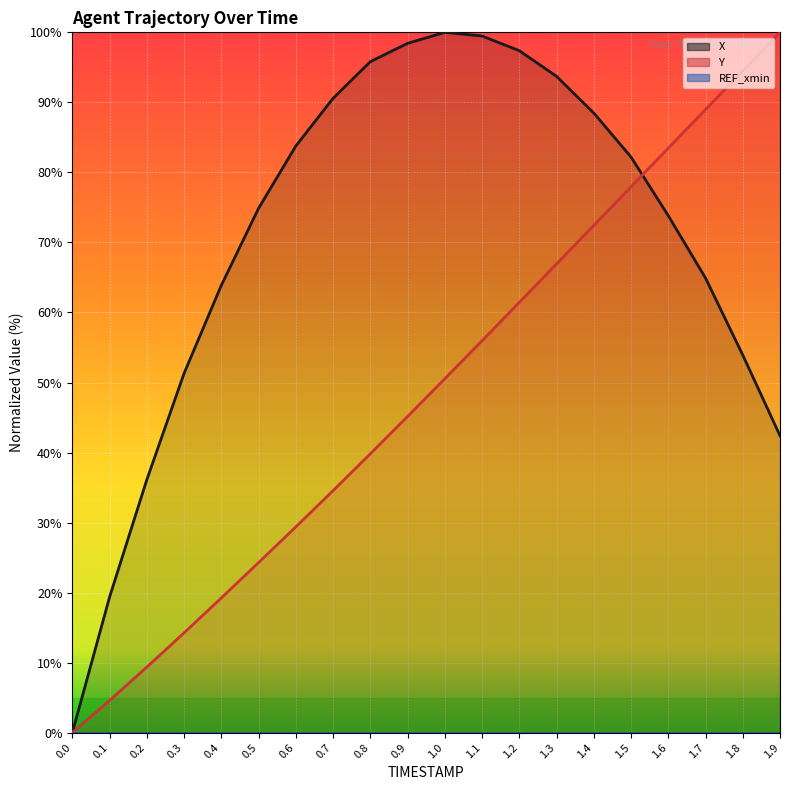

How many lines are shown in the chart?

3